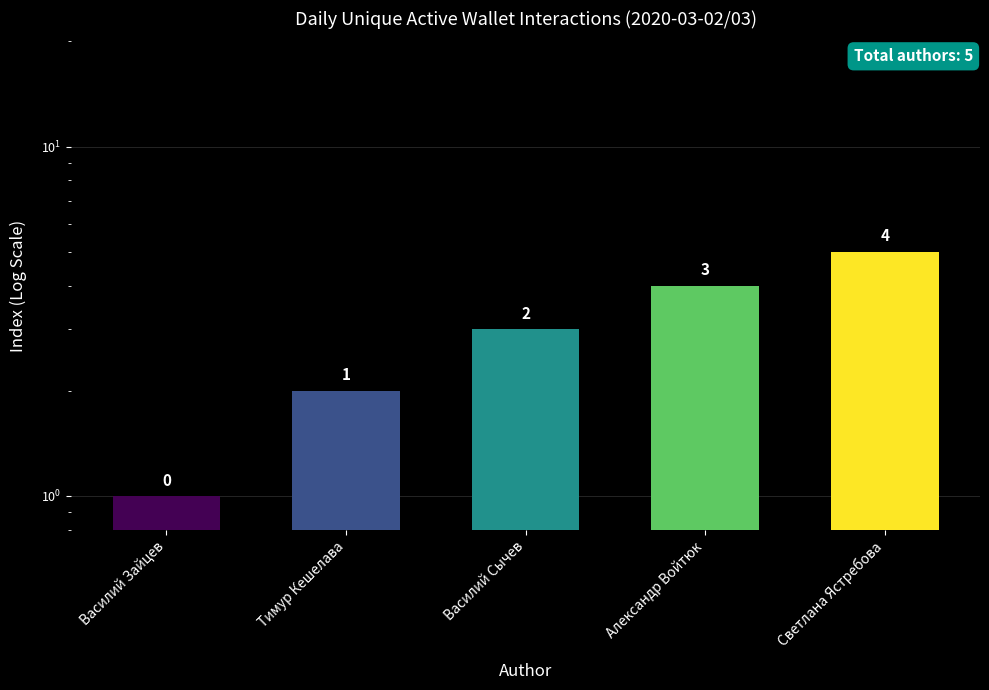

Read the value at Светлана Ястребова.

5